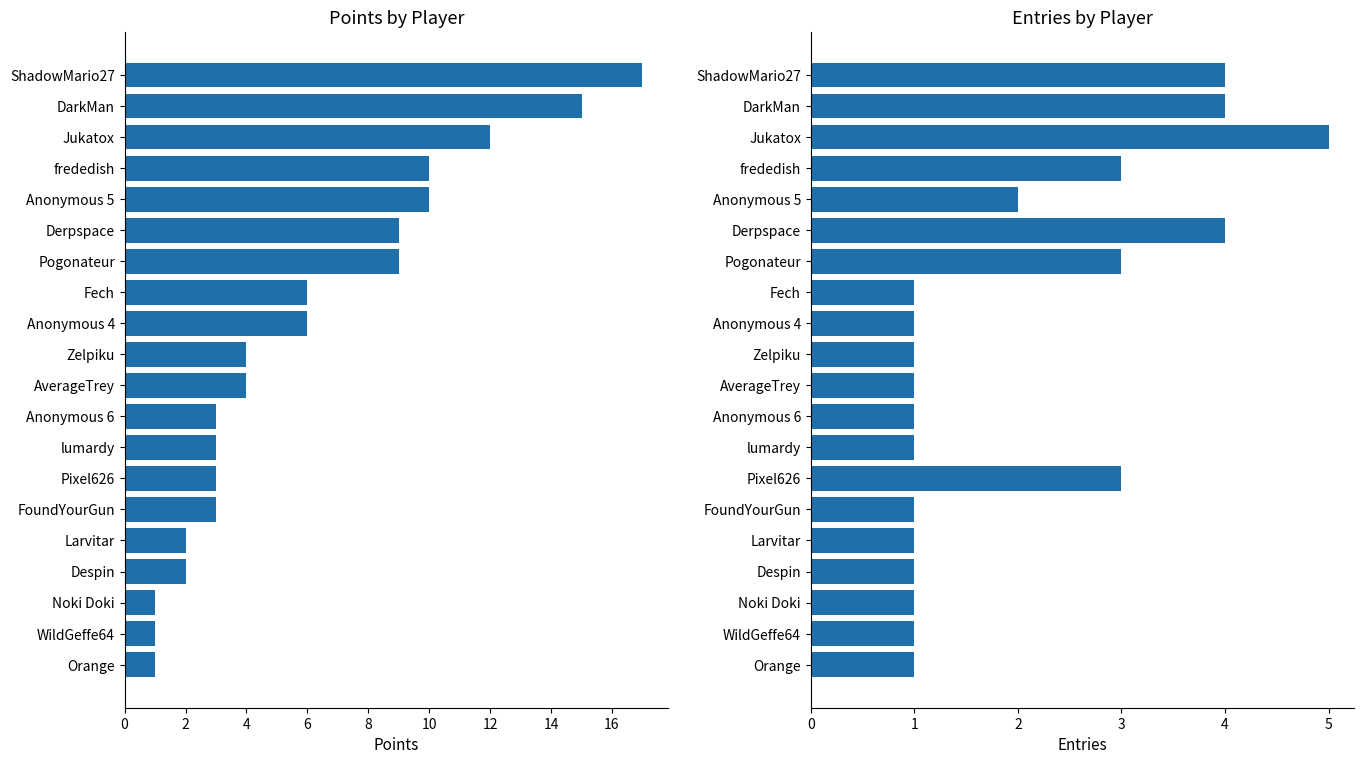

Count the Entries values in the range 1 to 3.

16